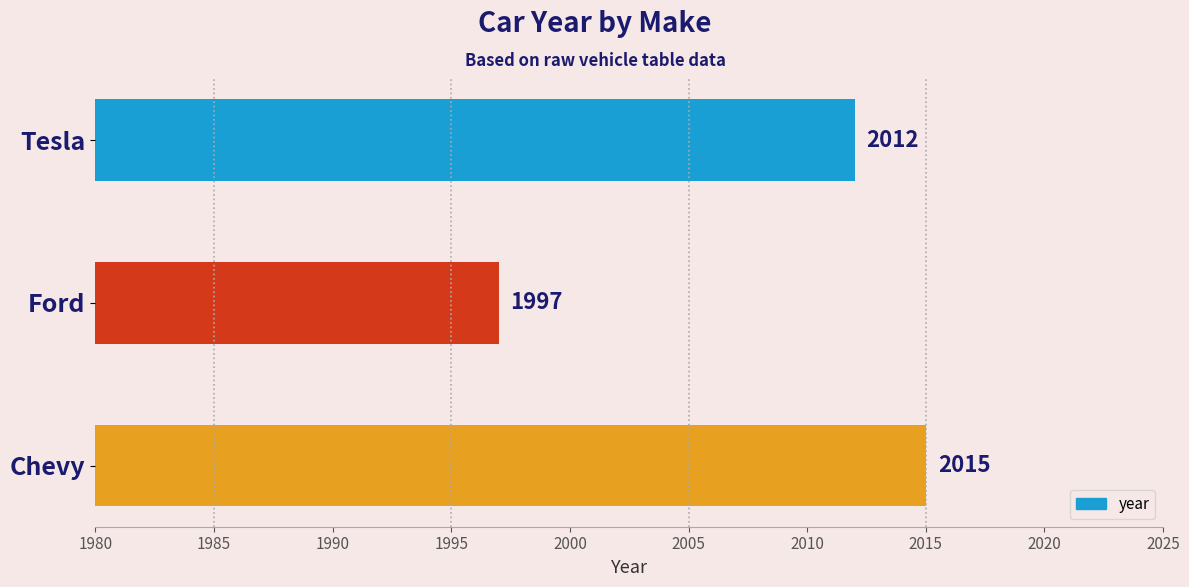

How many bars are there in total?

3